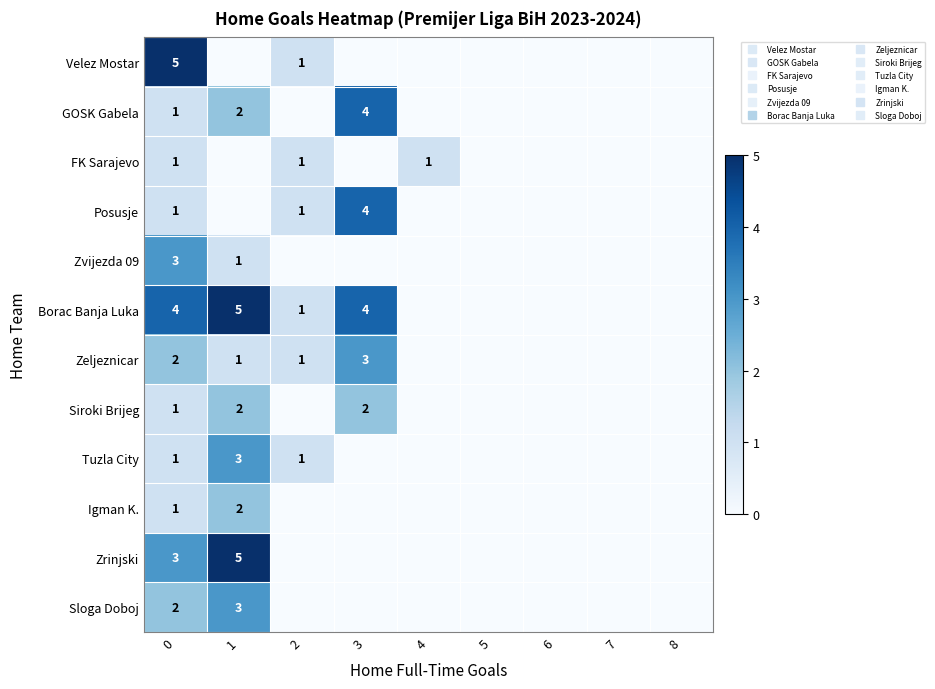

What is the maximum value shown in the chart?

5